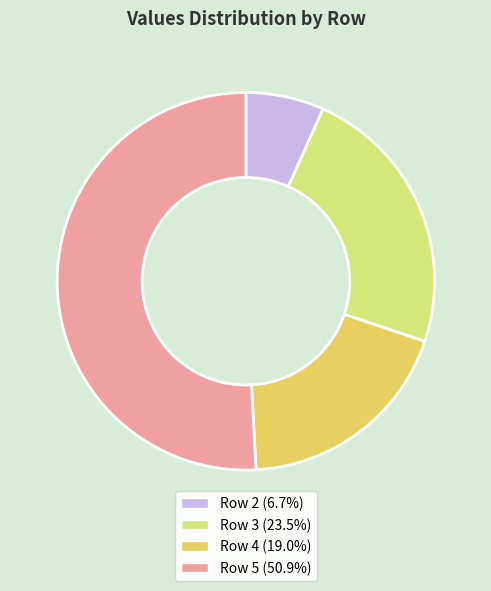

Combined, do Row 3 (23.5%) and Row 4 (19.0%) account for over 50%?

No